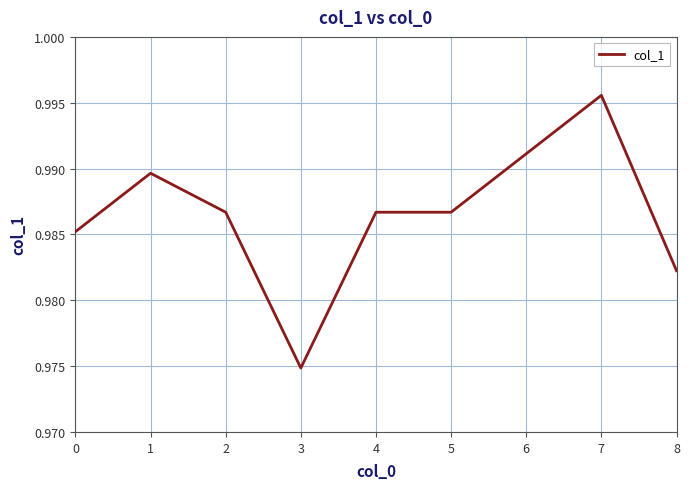

True or false: the data shows 1.6 at 7.

False